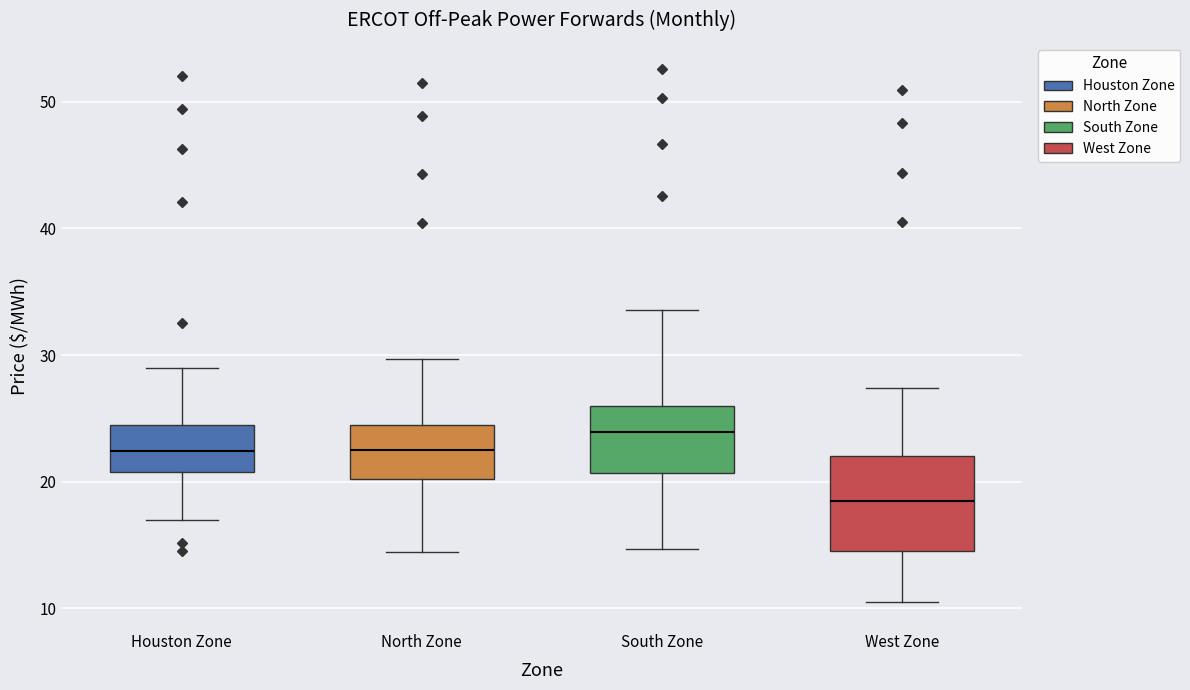

Reading left to right, transcribe this box plot: for each box, give where its median line is, the range the box spans, and where its two whiskers end, as read against the y-axis. The values are not printed on the chart, so give them approximately, as read against the axis.

Houston Zone: median 22, box 21 to 24, whiskers 17 to 29
North Zone: median 22, box 20 to 24, whiskers 14 to 30
South Zone: median 24, box 21 to 26, whiskers 15 to 34
West Zone: median 18, box 15 to 22, whiskers 10 to 27